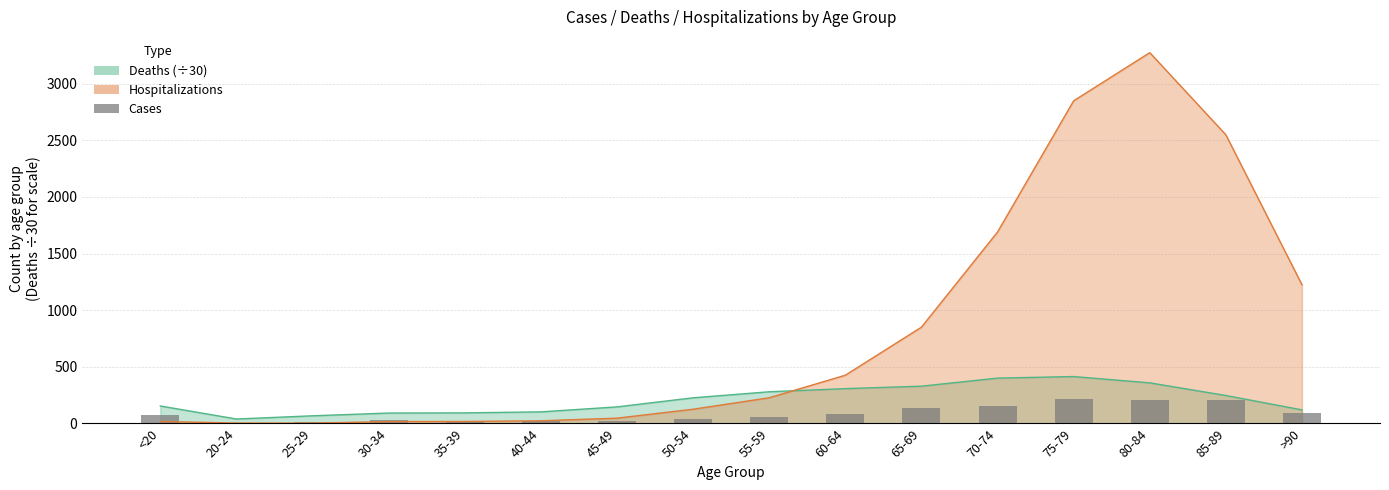

What position from the right is 30-34?

13